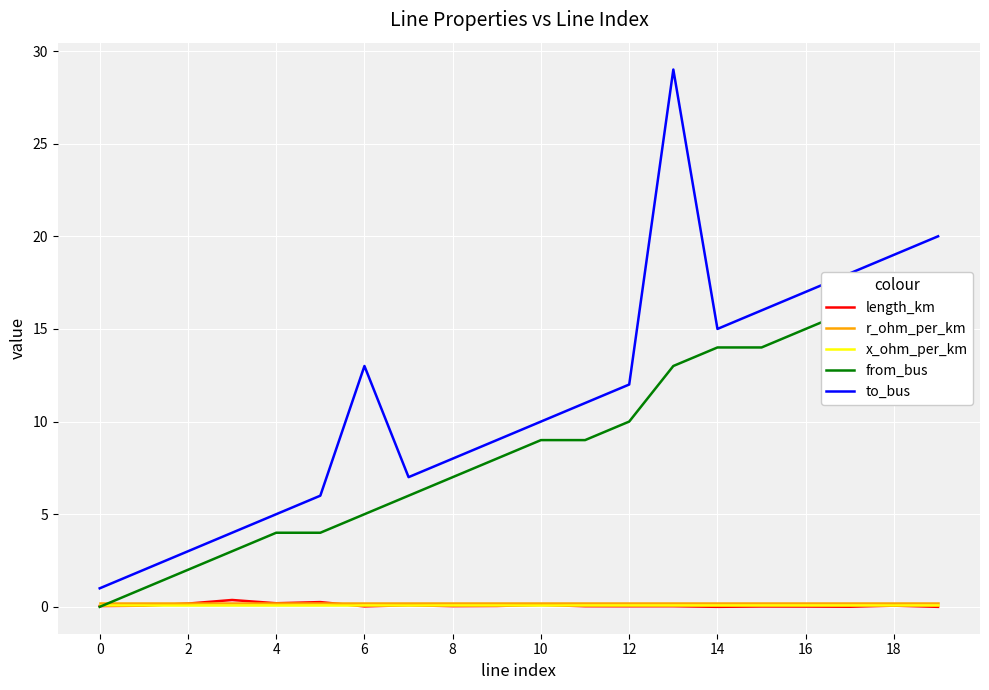

Which series has the widest spread of values?

to_bus